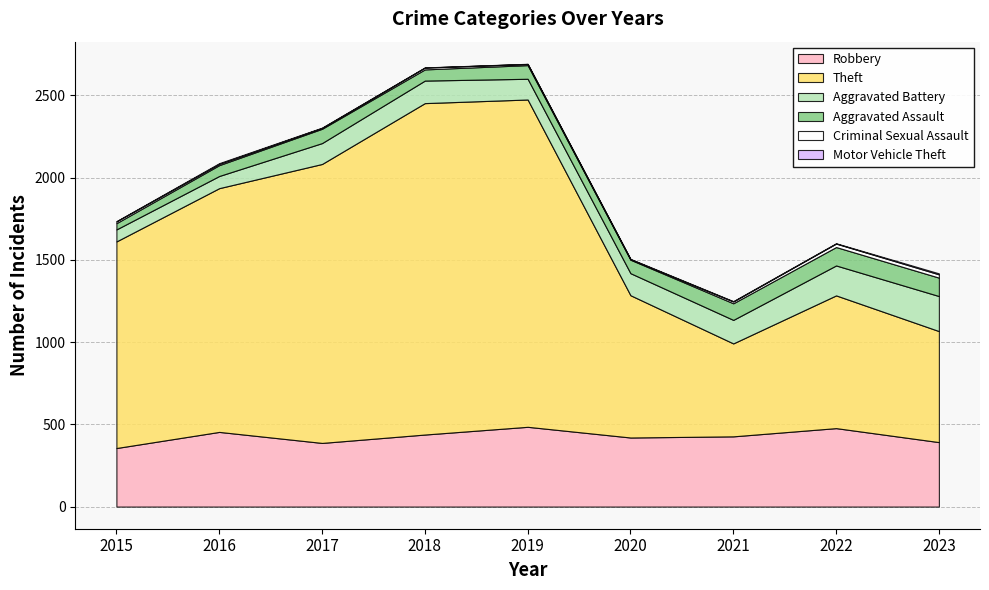

Reading left to right, transcribe all the data shown in this chart.

Robbery: 356	454	387	438	485	420	427	477	392
Theft: 1256	1482	1696	2015	1990	865	565	807	675
Aggravated Battery: 73	74	127	137	126	134	143	182	213
Aggravated Assault: 38	66	87	68	83	82	101	112	112
Criminal Sexual Assault: 11	8	5	11	7	3	11	21	20
Motor Vehicle Theft: 1	4	2	1	1	2	2	2	6